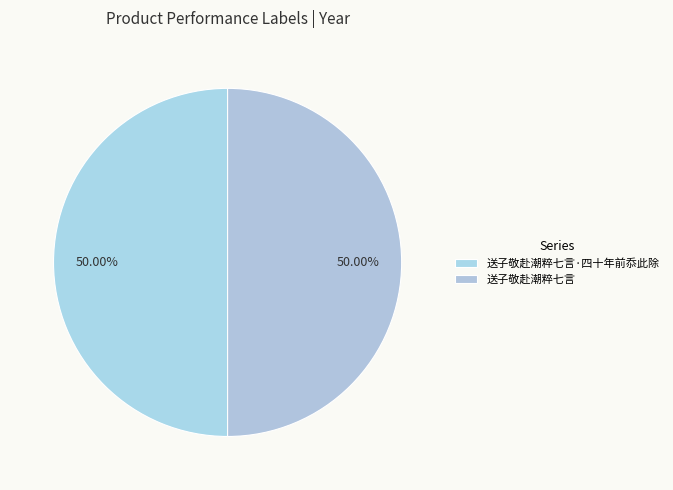

To the nearest percent, what is the combined percentage of 送子敬赴潮粹七言·四十年前忝此除 and 送子敬赴潮粹七言?

100%